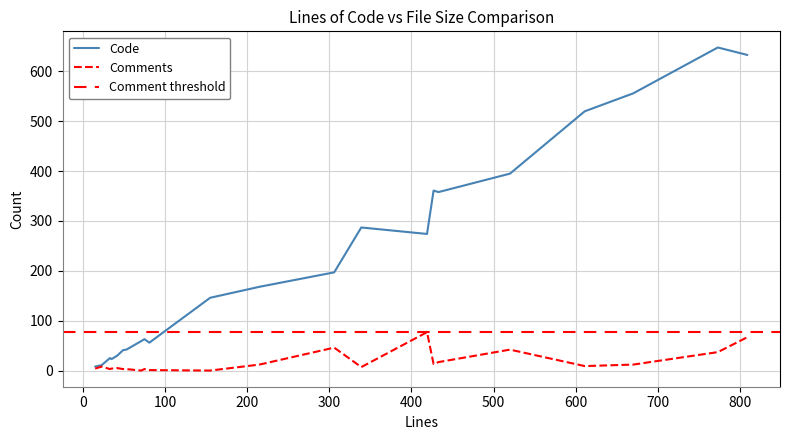

At which category is the sum across all series the highest?

809